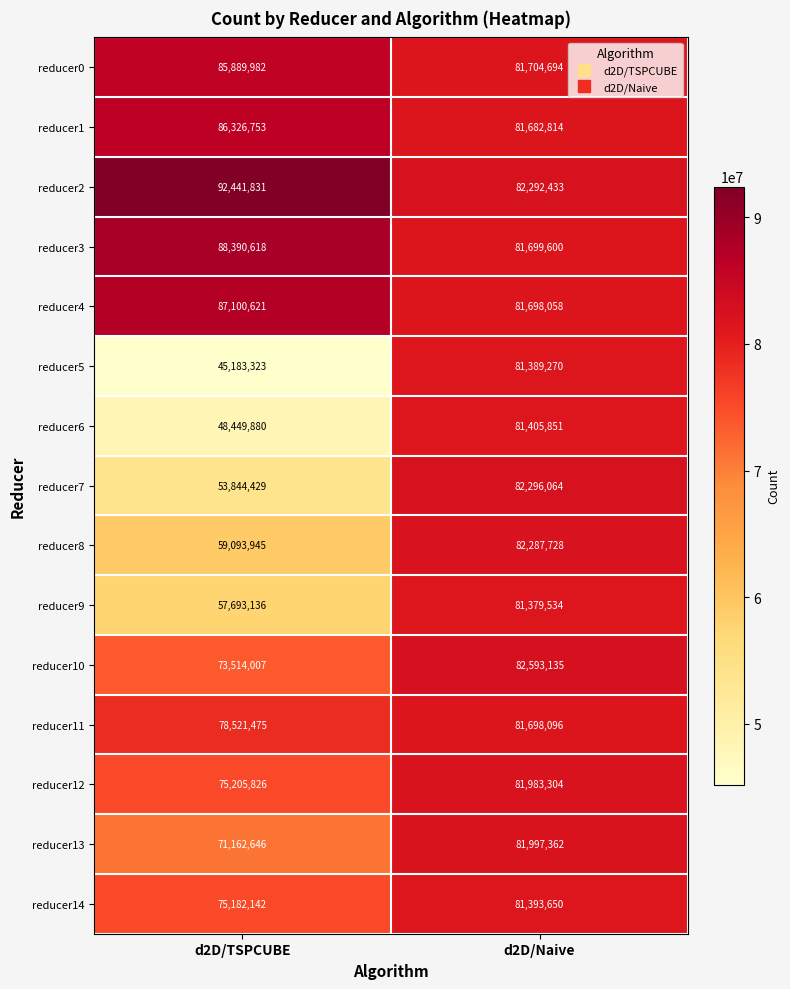

Which category has the lowest value in the reducer11 series?

d2D/TSPCUBE